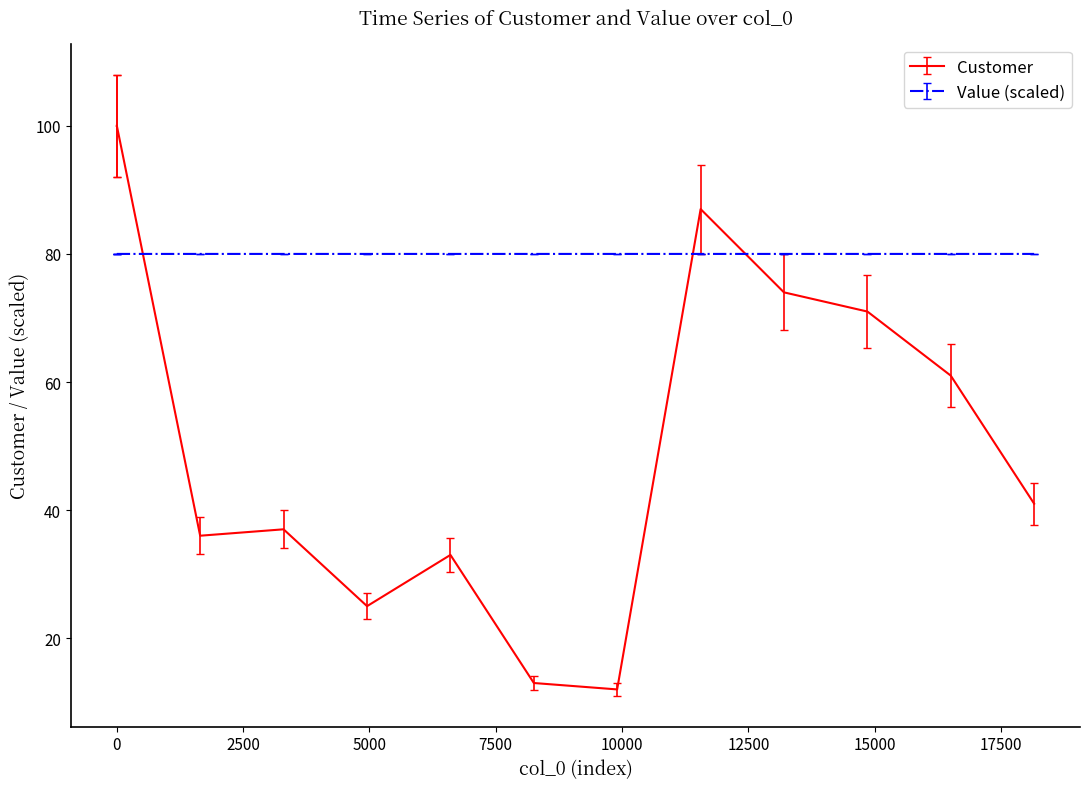

What are all the series names shown in the legend?

Customer, Value (scaled)